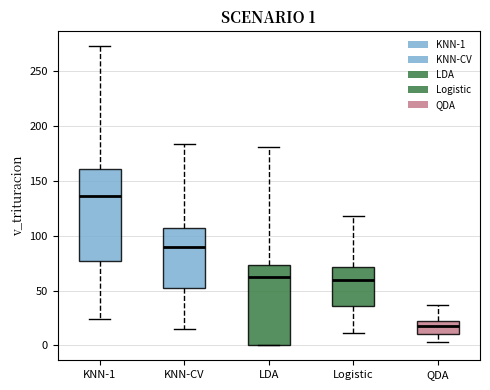

Which box's median line is the highest?

KNN-1